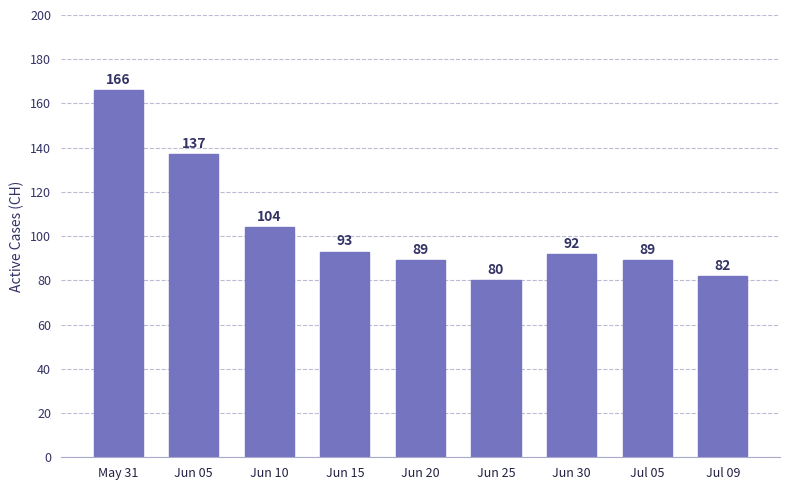

What is the ratio of the value at Jun 15 to the value at Jul 05?

1.0